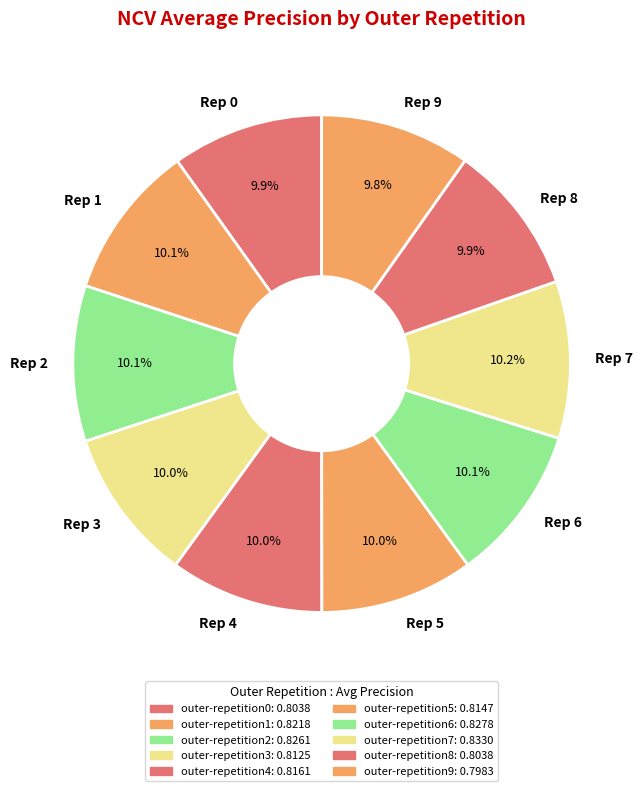

How many segments does this pie chart have?

10